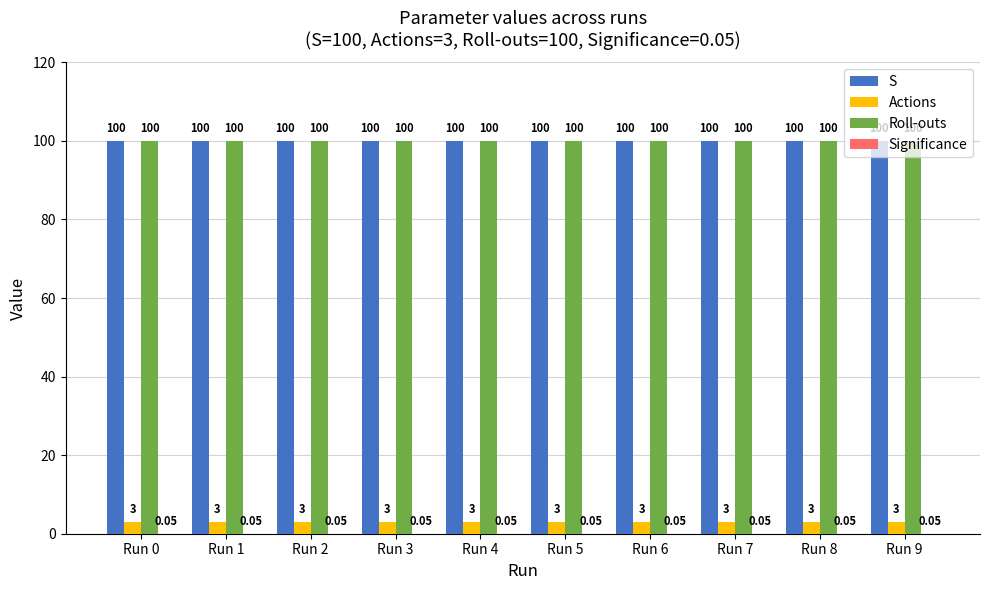

Read the S value at Run 0.

100.0